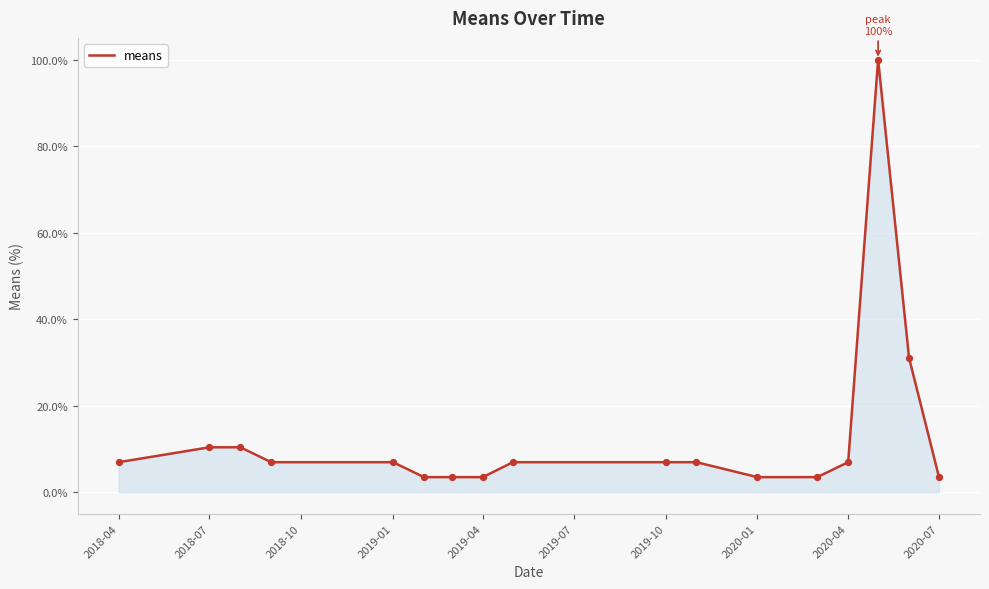

What is the difference between the maximum and minimum values?

96.6